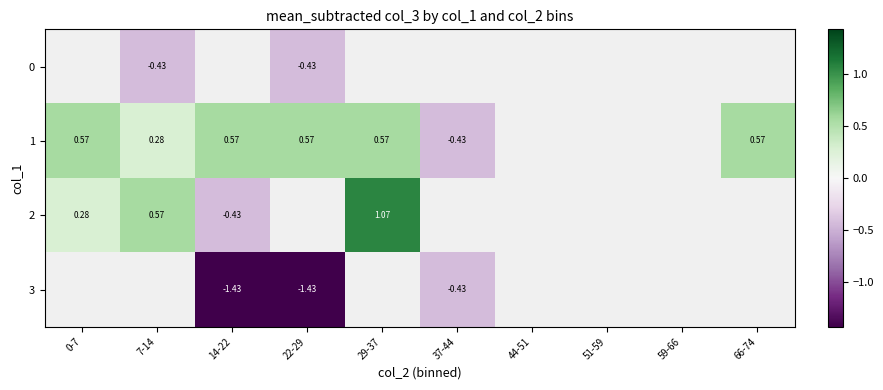

At which label does row_2 reach its peak?

29-37